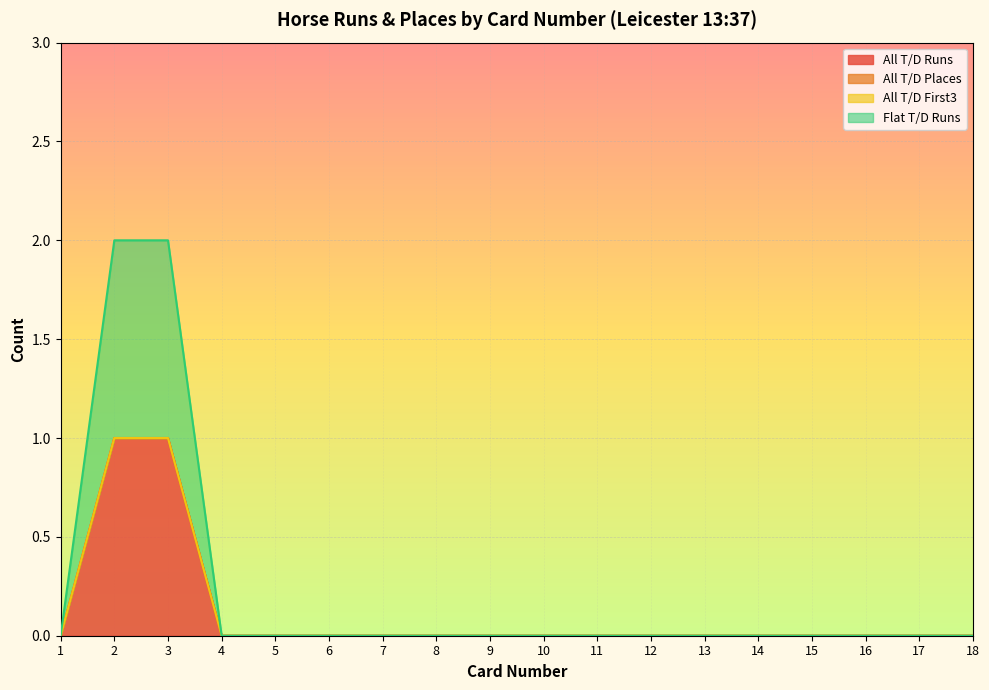

True or false: Flat T/D Runs has more than 1 interior local peaks.

False